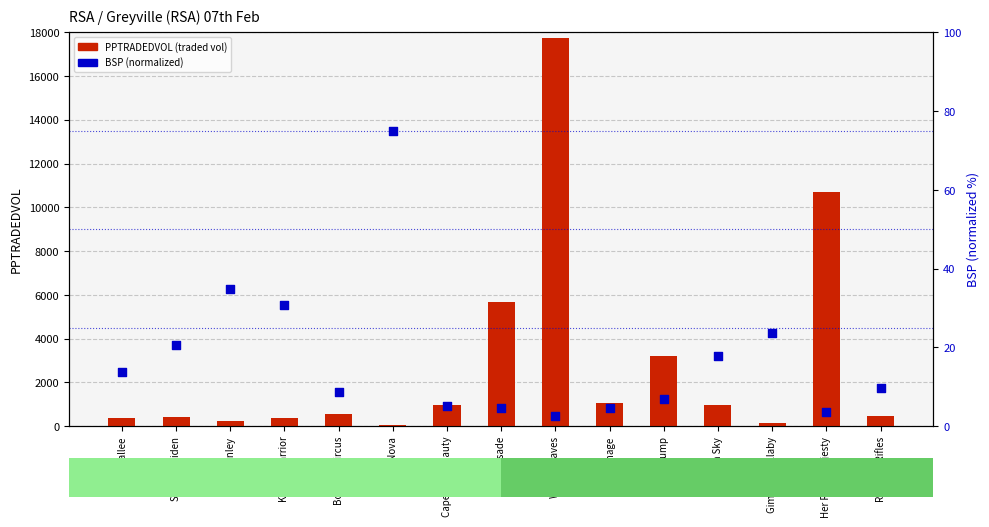

Which series has the largest total across all categories?

PPTRADEDVOL